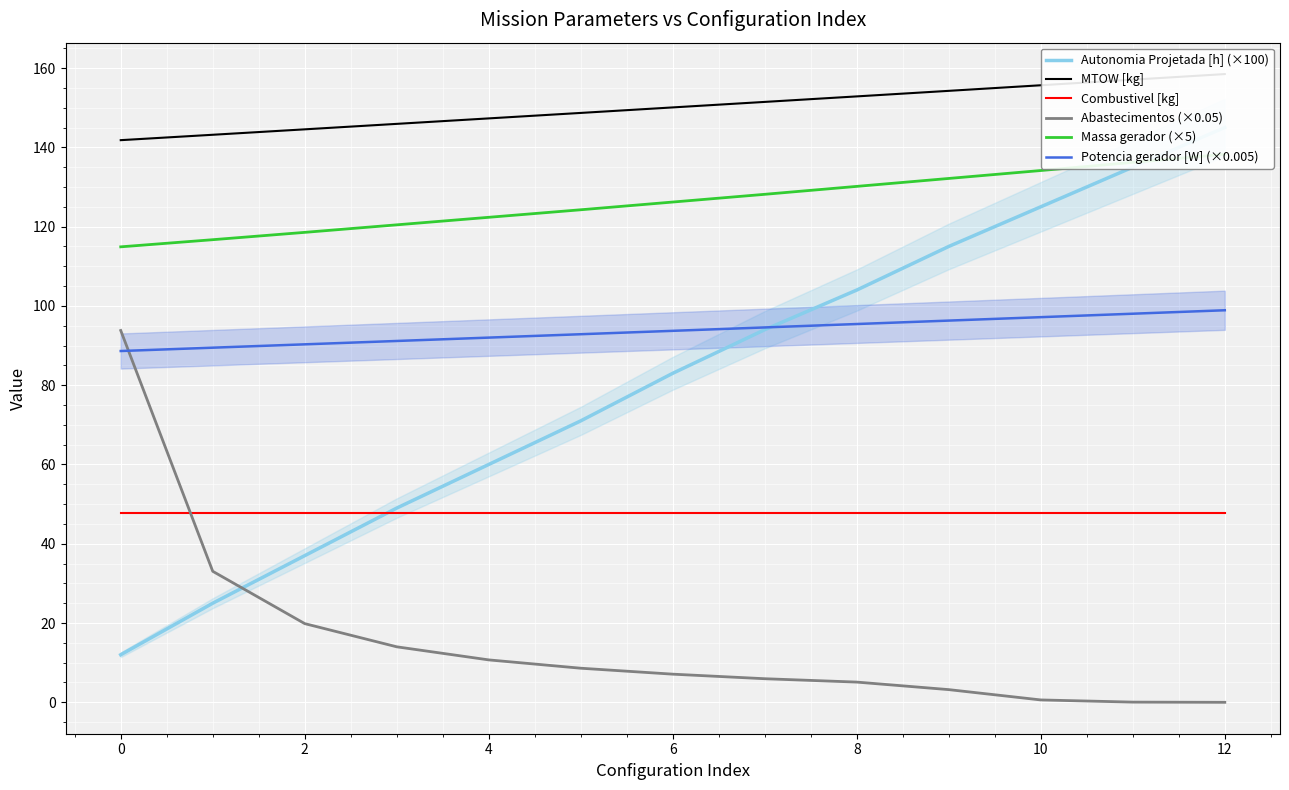

Which category has the highest value across all series?

12